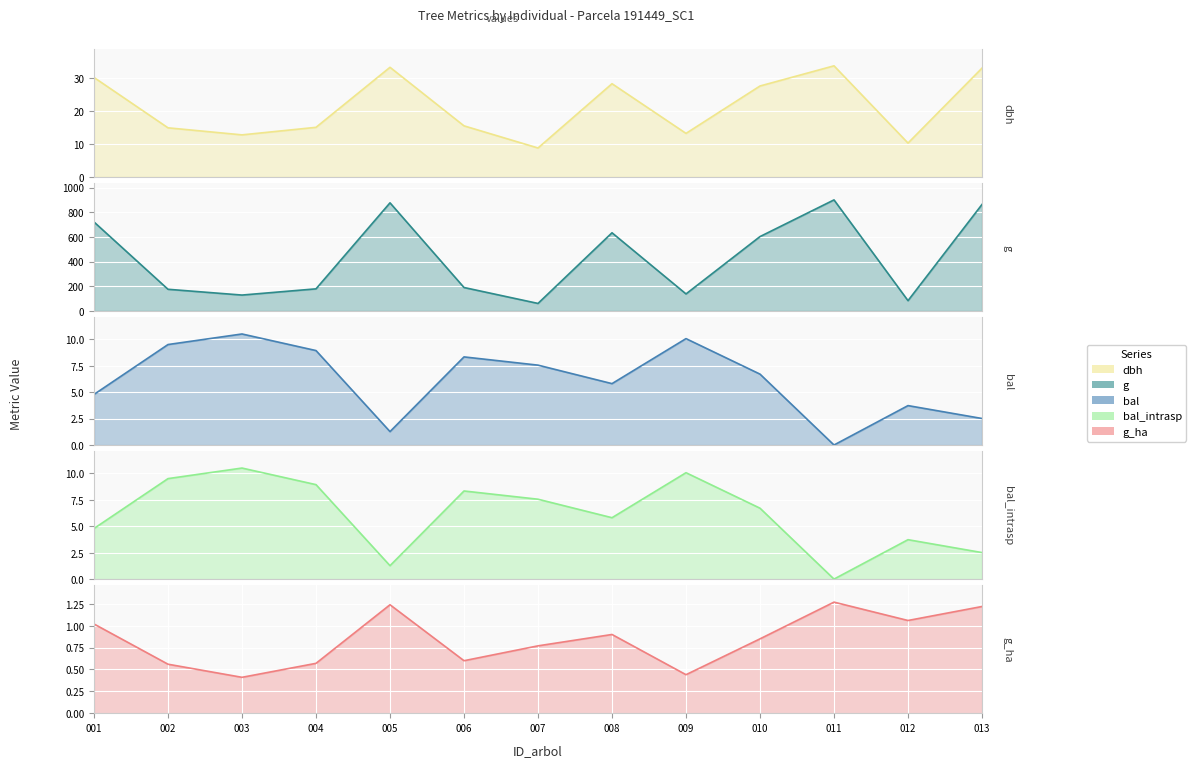

Rank the categories by value from lowest to highest.

007, 012, 003, 009, 002, 004, 006, 010, 008, 001, 013, 005, 011